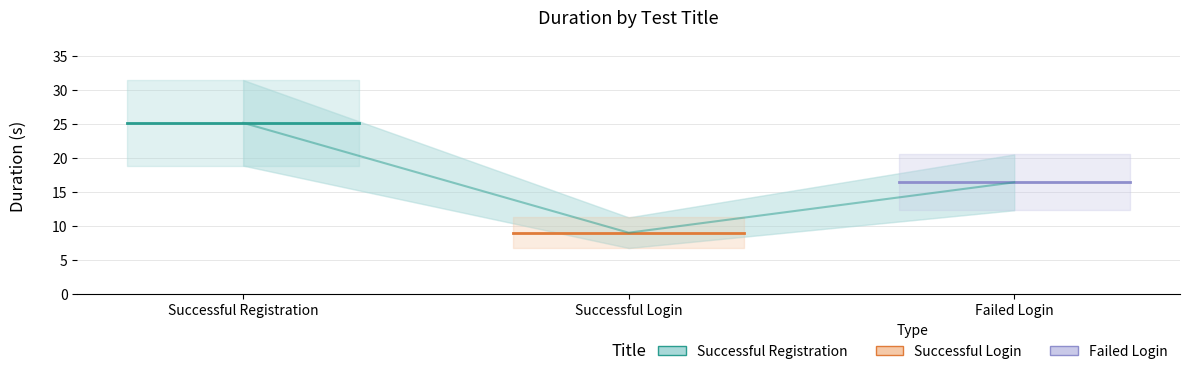

Is the value of Successful Login at Successful Login greater than the value of Failed Login at Successful Registration?

No